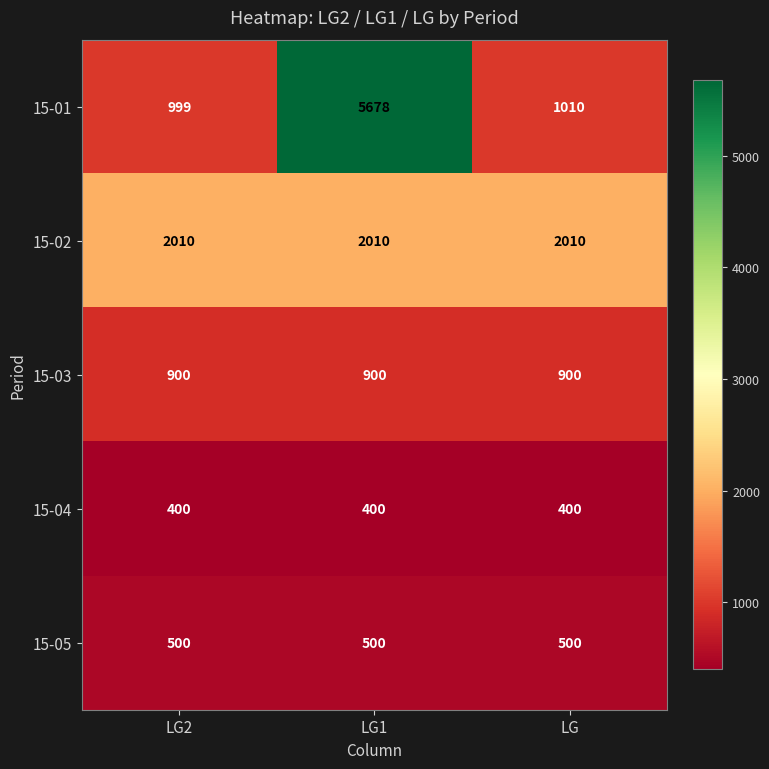

At LG2, list the series in order from smallest to largest.

15-04, 15-05, 15-03, 15-01, 15-02